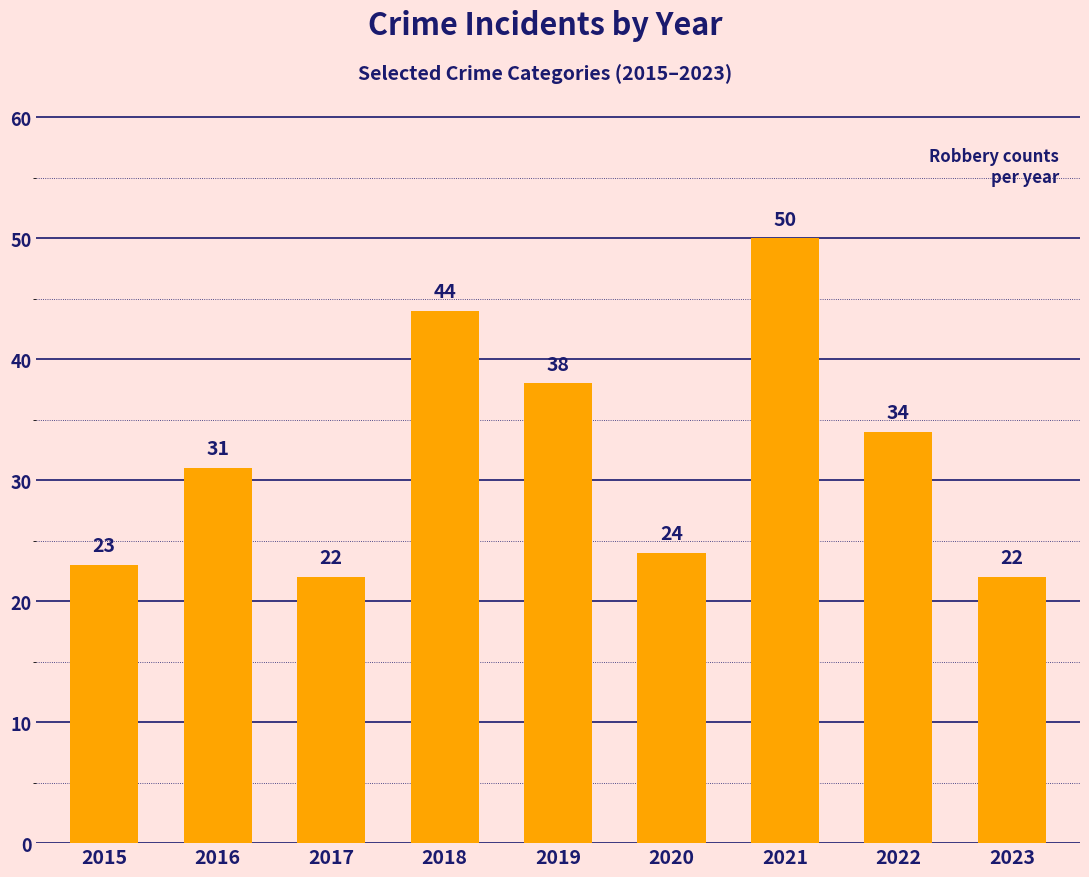

What is the value of the 3rd bar from the left?

22